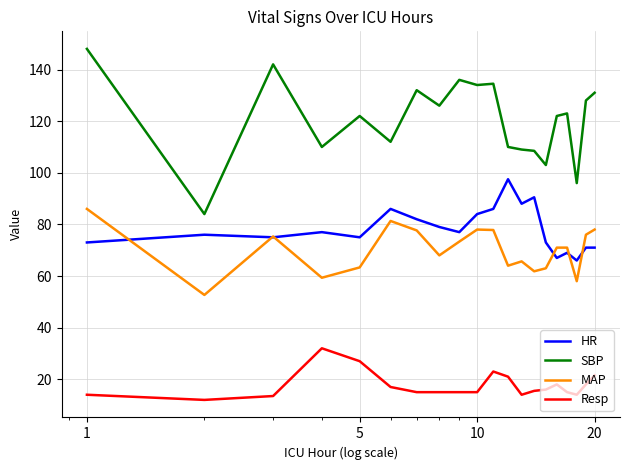

Does the chart display data point markers on the line(s)?

No